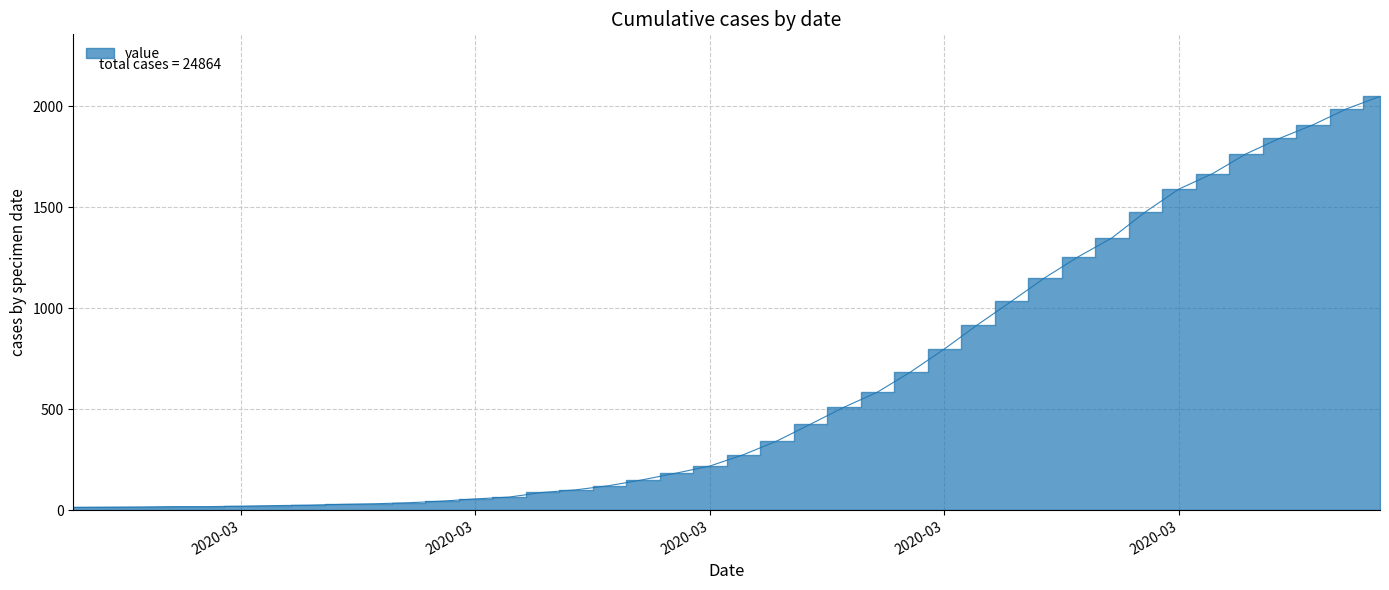

At which label is the value closest to 1031?

2020-03-26